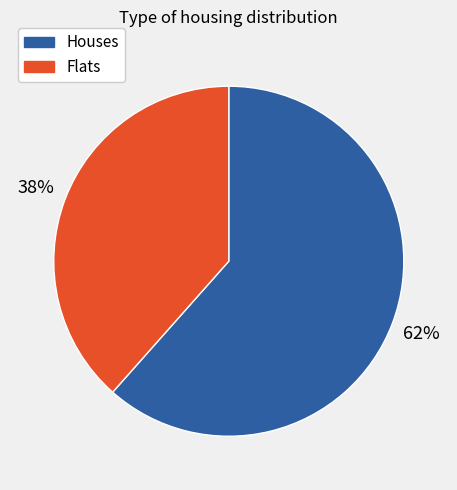

How many segments does this pie chart have?

2